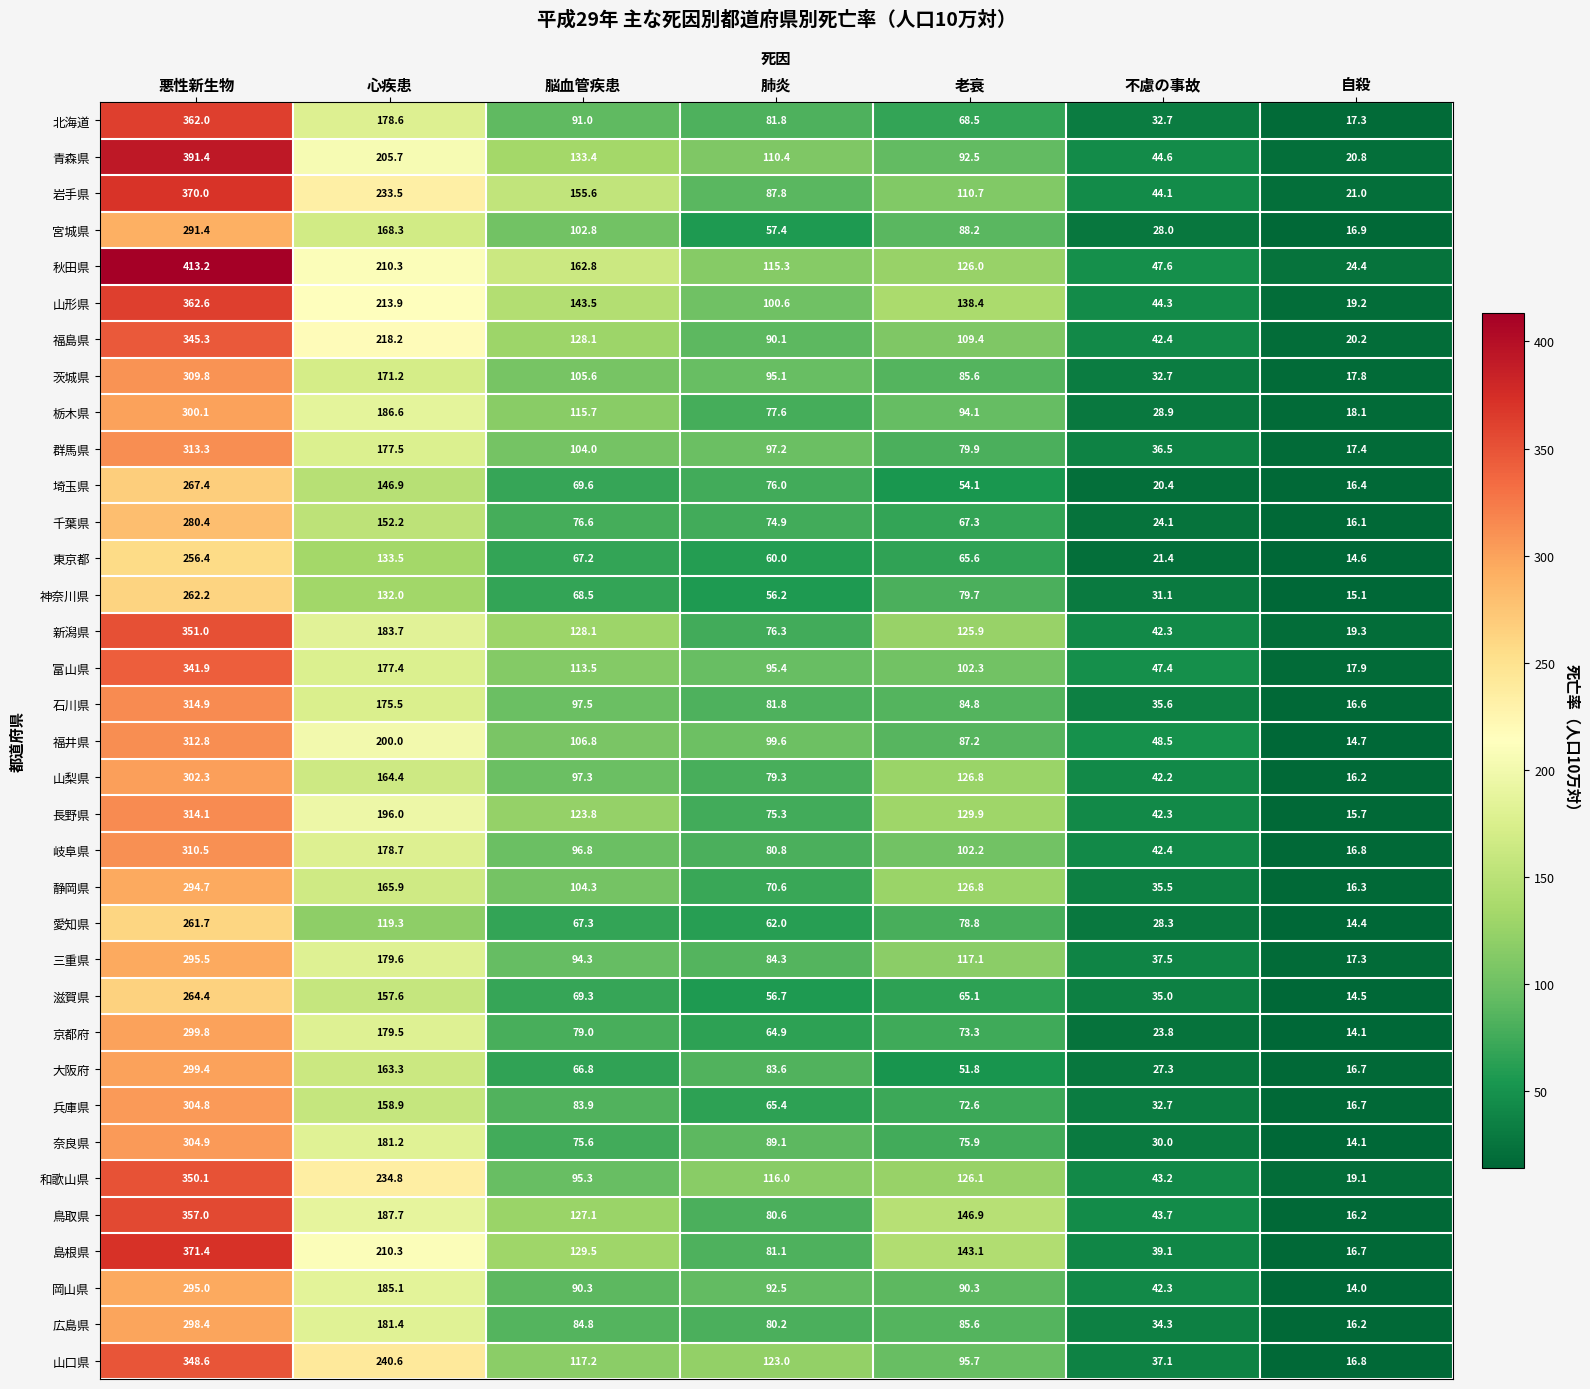

What is the minimum value shown in the chart?

14.0